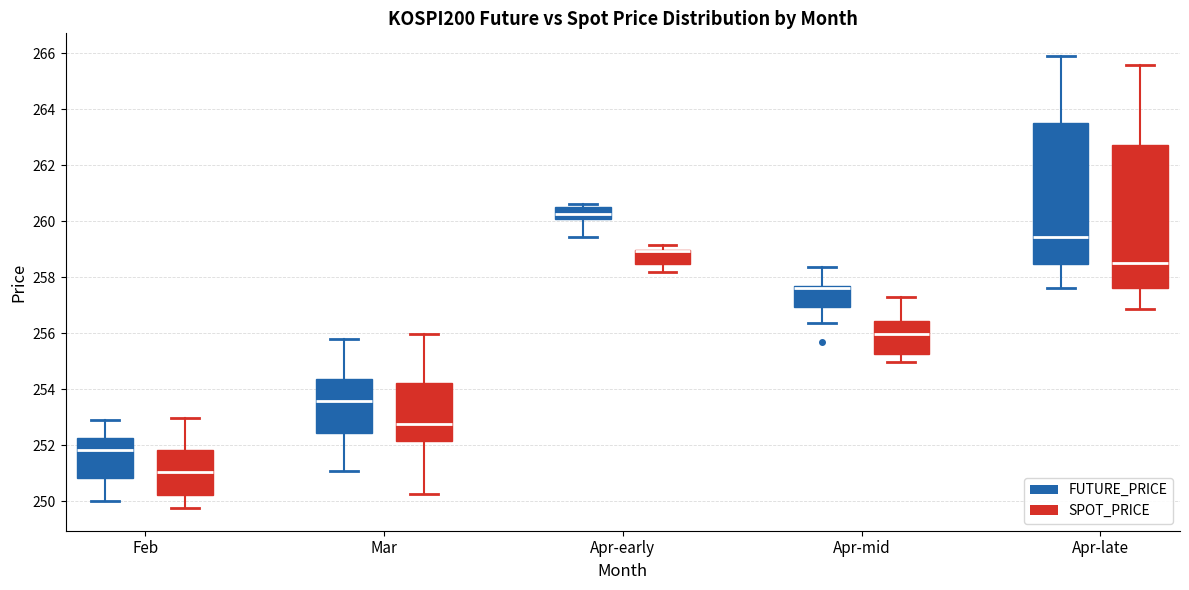

Reading left to right, transcribe this box plot: for each box, give where its median line is, the range the box spans, and where its two whiskers end, as read against the y-axis. The values are not printed on the chart, so give them approximately, as read against the axis.

Feb (FUTURE_PRICE): median 251.8, box 250.8 to 252.2, whiskers 250.0 to 253.0
Feb (SPOT_PRICE): median 251.0, box 250.2 to 251.8, whiskers 249.8 to 253.0
Mar (FUTURE_PRICE): median 253.6, box 252.4 to 254.4, whiskers 251.2 to 255.8
Mar (SPOT_PRICE): median 252.8, box 252.2 to 254.2, whiskers 250.2 to 256.0
Apr-early (FUTURE_PRICE): median 260.2, box 260.0 to 260.6, whiskers 259.4 to 260.6 (just above the box's upper edge)
Apr-early (SPOT_PRICE): median 259.0 (drawn on the box's upper edge), box 258.4 to 259.0, whiskers 258.2 to 259.2
Apr-mid (FUTURE_PRICE): median 257.6 (just below the box's upper edge), box 257.0 to 257.6, whiskers 256.4 to 258.4
Apr-mid (SPOT_PRICE): median 256.0, box 255.2 to 256.4, whiskers 255.0 to 257.2
Apr-late (FUTURE_PRICE): median 259.4, box 258.4 to 263.6, whiskers 257.6 to 266.0
Apr-late (SPOT_PRICE): median 258.6, box 257.6 to 262.8, whiskers 256.8 to 265.6